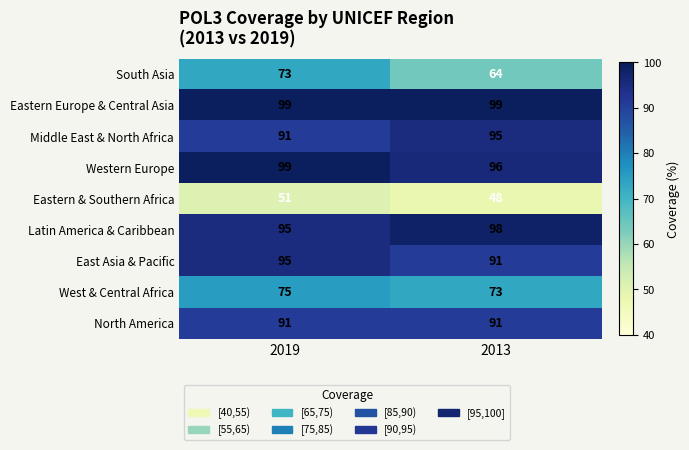

Which series has the largest total across all categories?

Eastern Europe & Central Asia